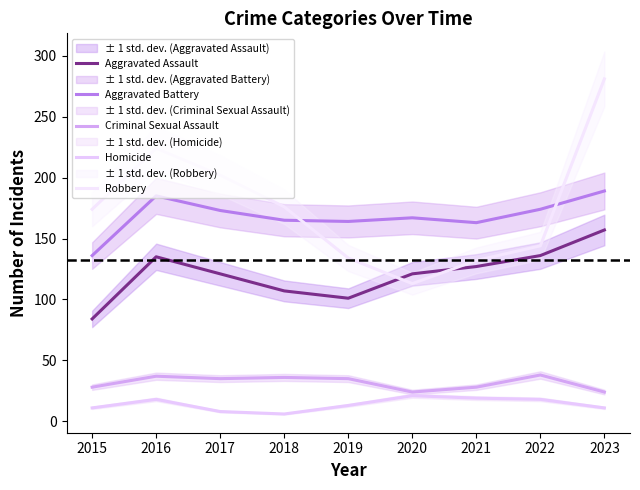

Reading right to left, list all the values displayed in this chart.

Aggravated Assault: 2023=157	2022=136	2021=127	2020=121	2019=101	2018=107	2017=121	2016=135	2015=84
Aggravated Battery: 2023=189	2022=174	2021=163	2020=167	2019=164	2018=165	2017=173	2016=185	2015=136
Criminal Sexual Assault: 2023=24	2022=38	2021=28	2020=24	2019=35	2018=36	2017=35	2016=37	2015=28
Homicide: 2023=11	2022=18	2021=19	2020=21	2019=13	2018=6	2017=8	2016=18	2015=11
Robbery: 2023=281	2022=144	2021=132	2020=113	2019=134	2018=176	2017=202	2016=224	2015=174